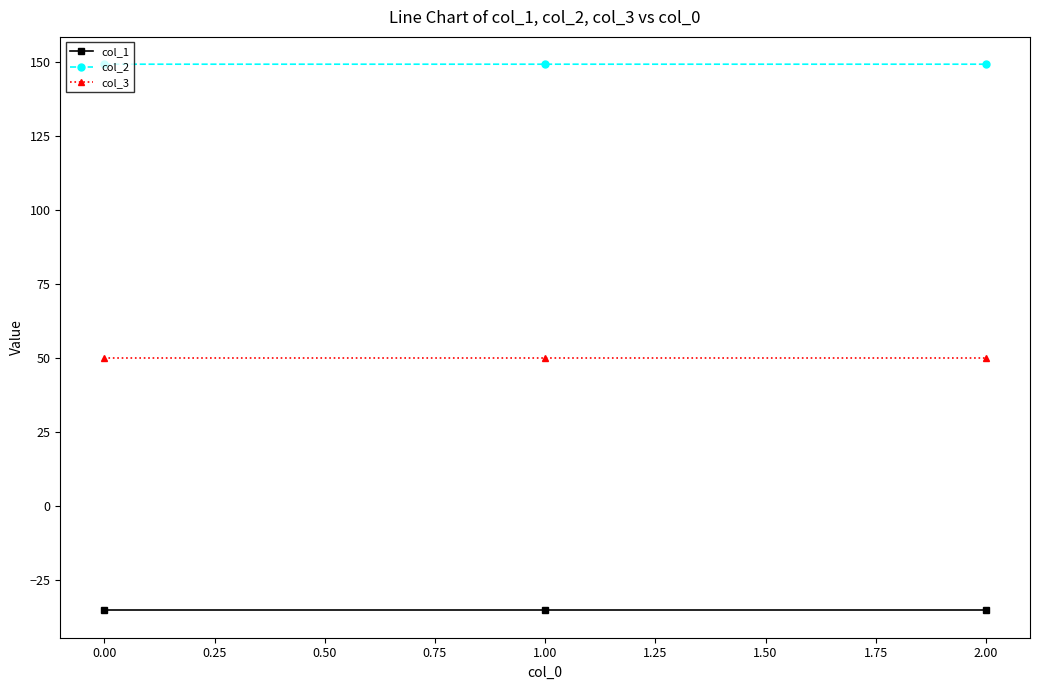

What is the spread (max minus min) of values at 0.00?

184.5